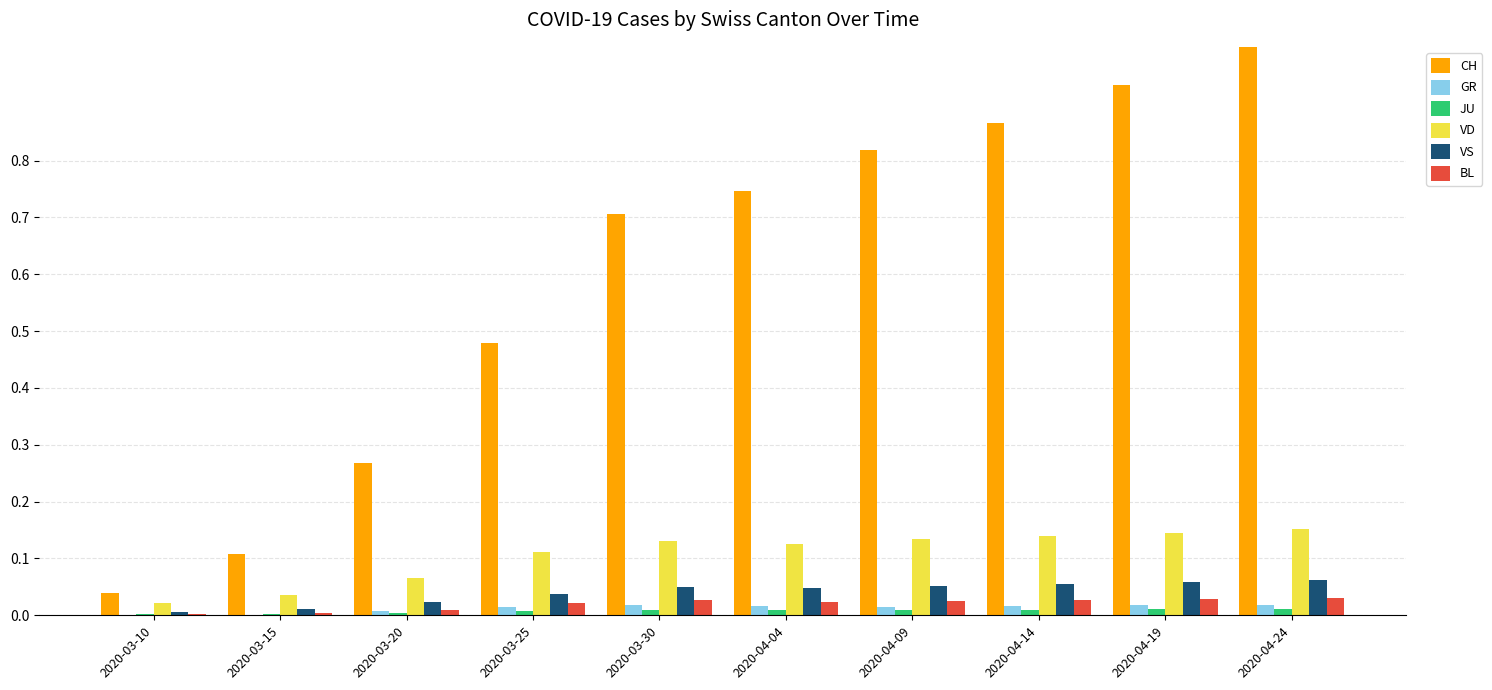

Which series has the largest total across all categories?

CH